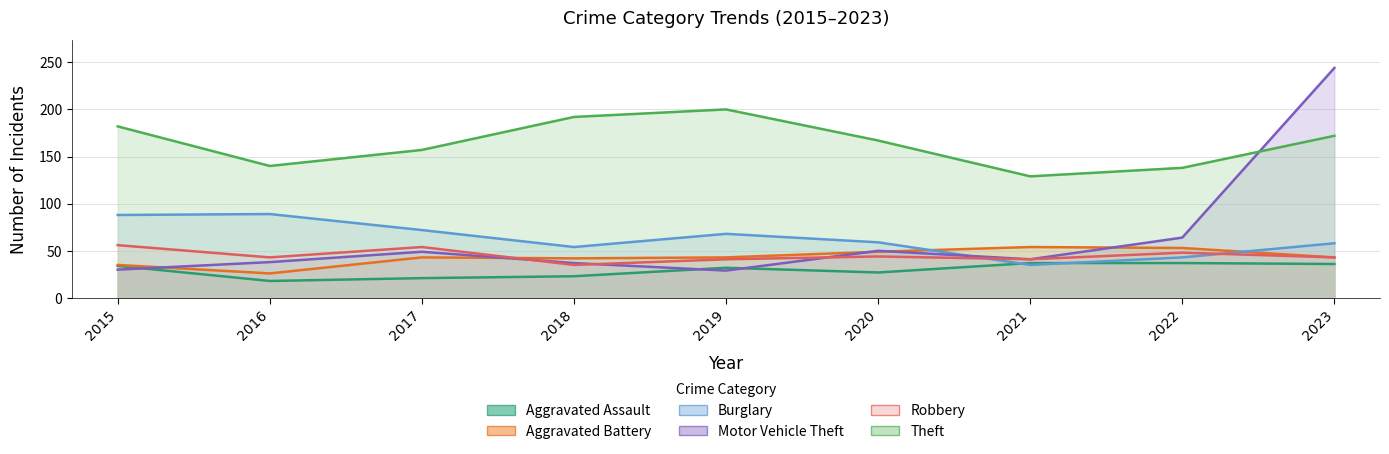

How many values in the Motor Vehicle Theft series exceed 41?

4